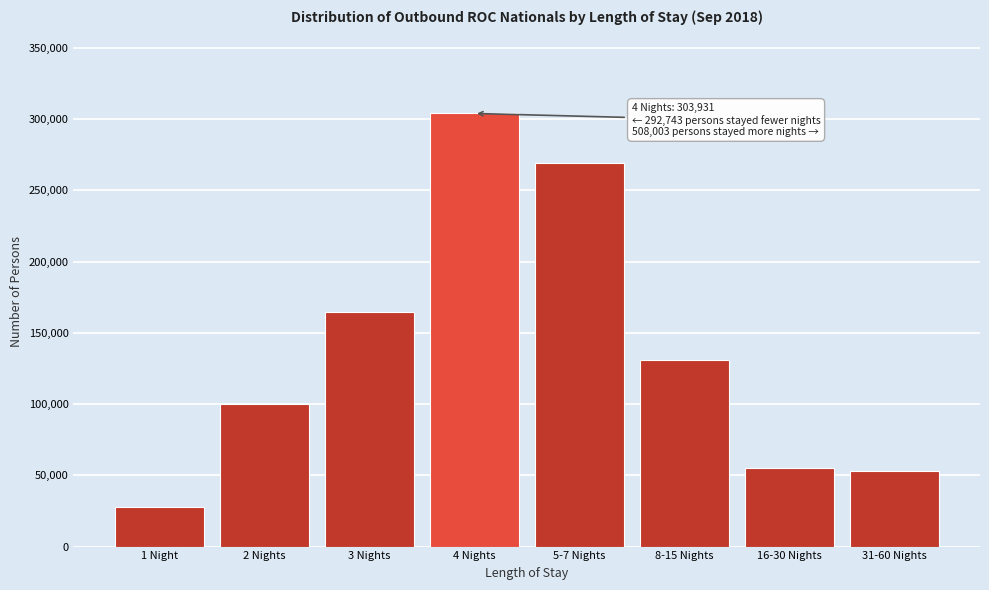

Reading left to right, transcribe all the data shown in this chart.

27792	100128	164823	303931	269141	131119	55044	52699